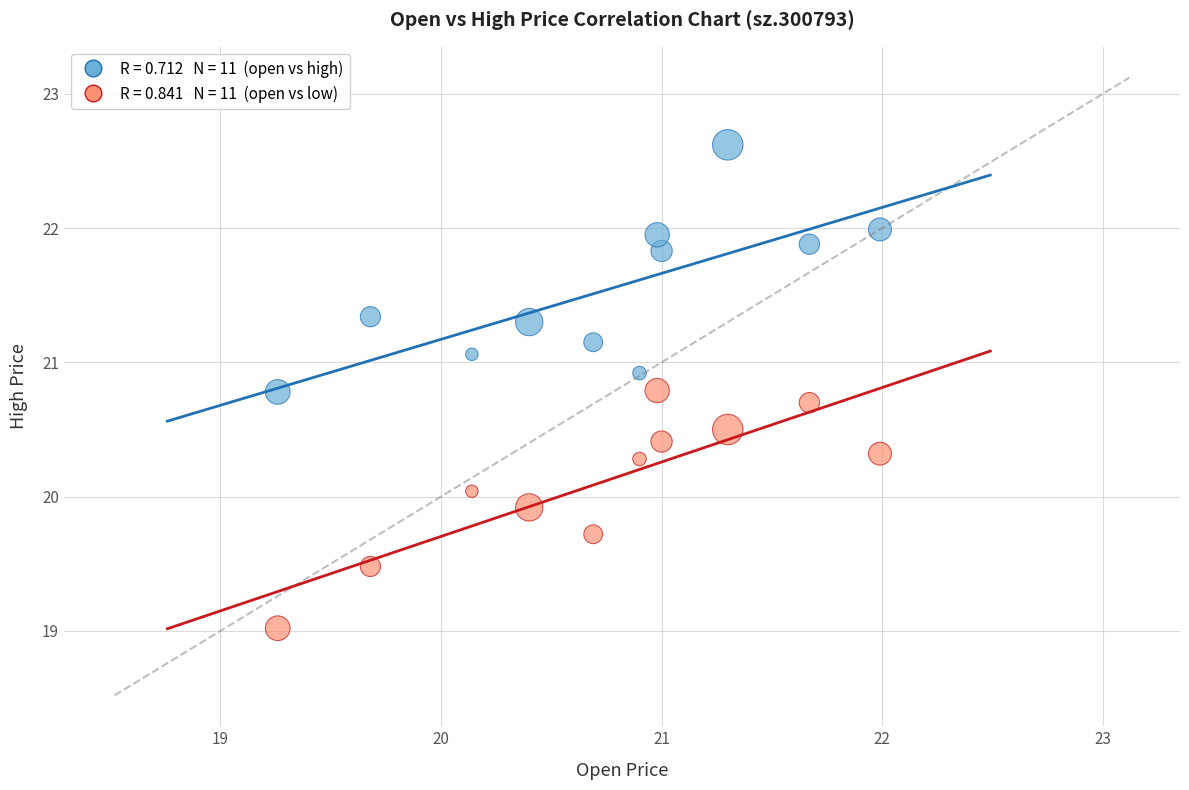

Across all data points, what is the range of X values (max minus min)?

2.7